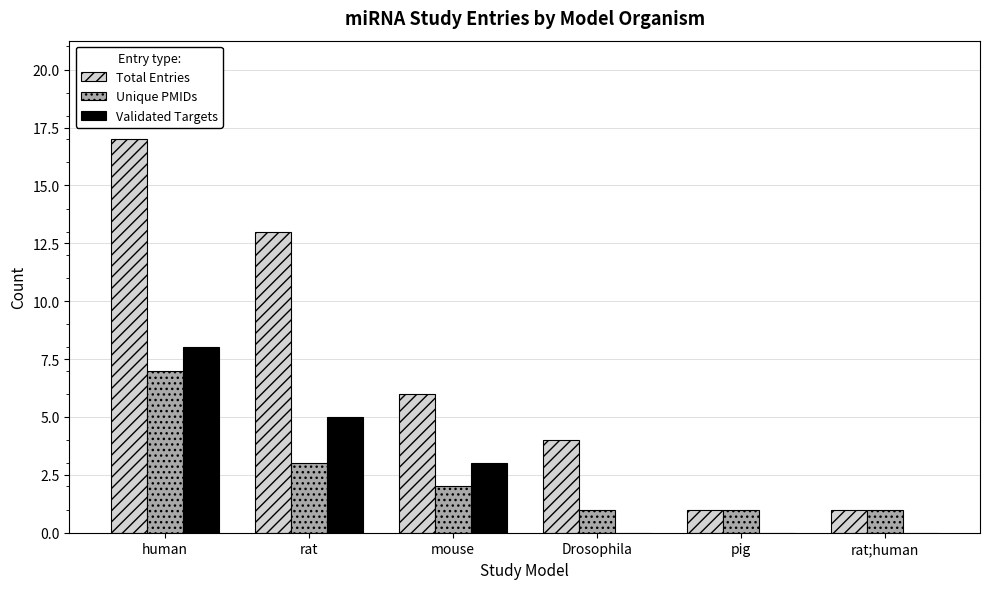

What are all the series names shown in the legend?

Total Entries, Unique PMIDs, Validated Targets